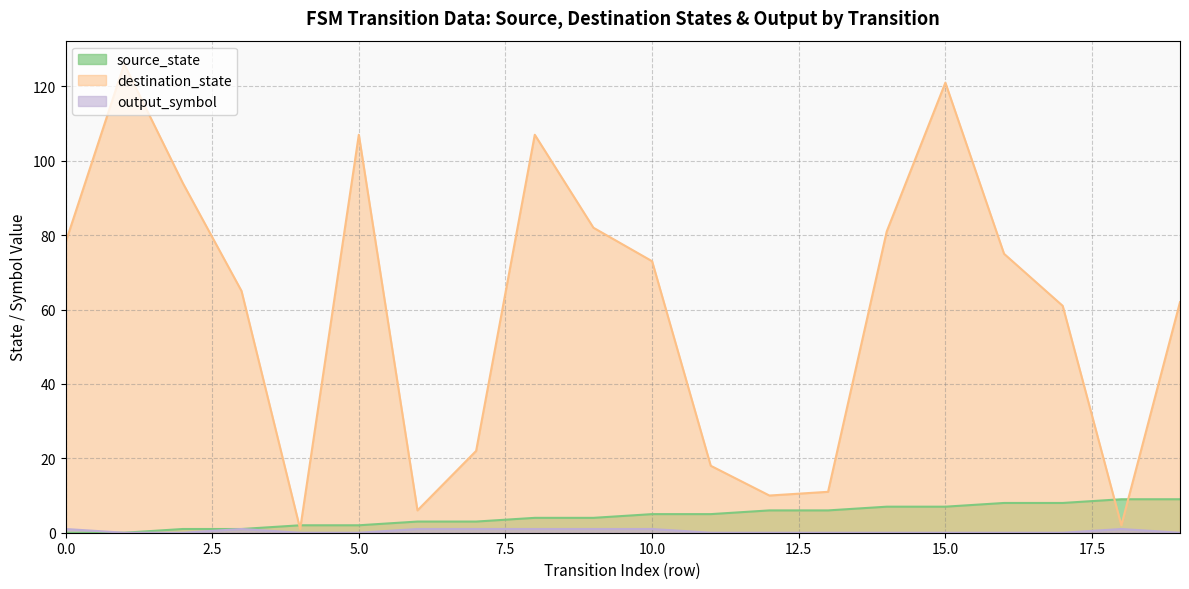

What value does the destination_state series have at 15.0?

121